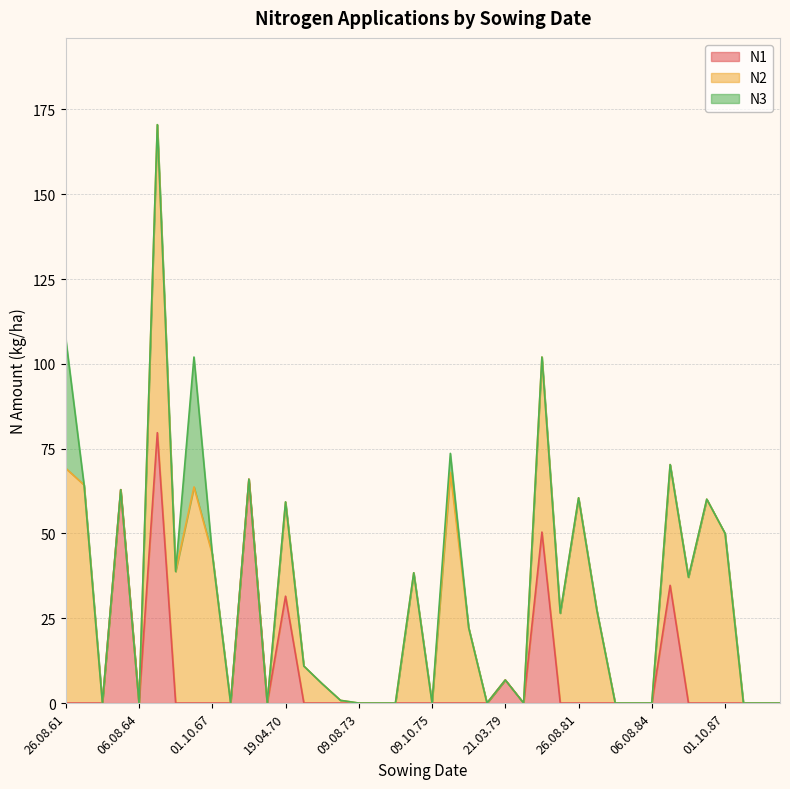

Which category has the lowest value in the N3 series?

01.10.62